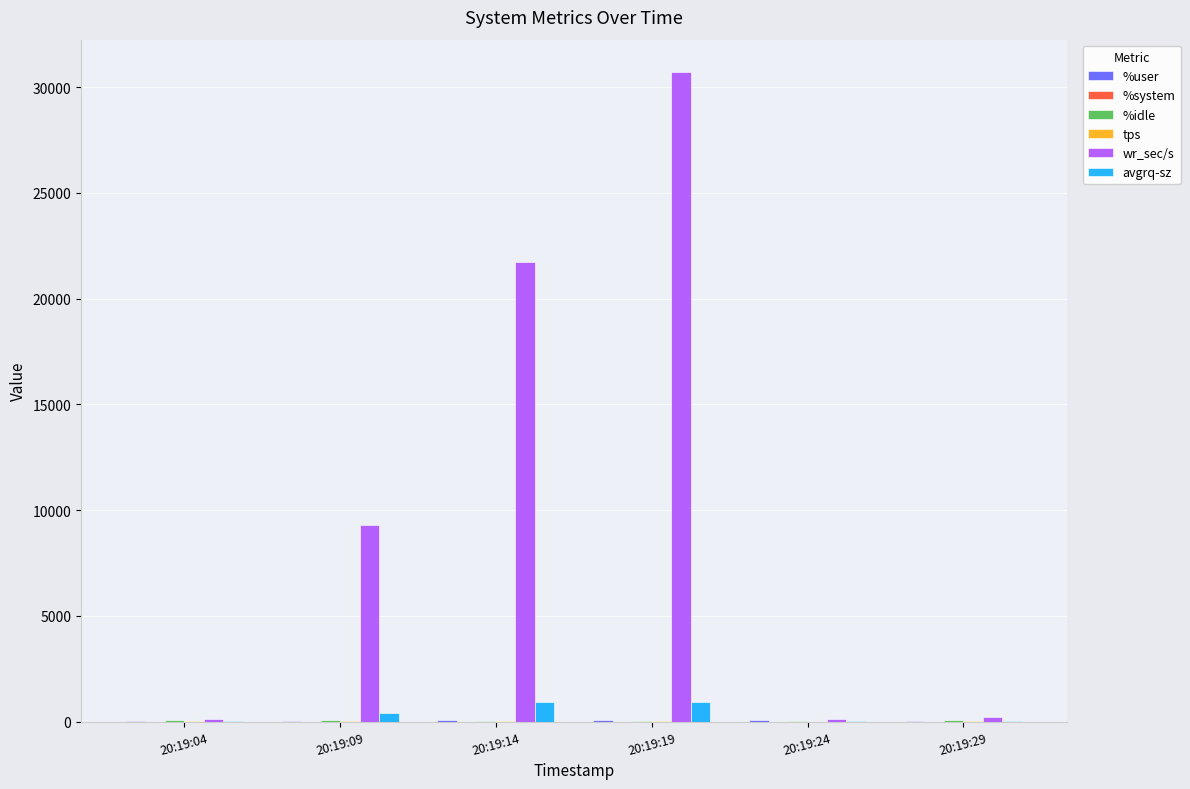

Are the bars horizontal?

No